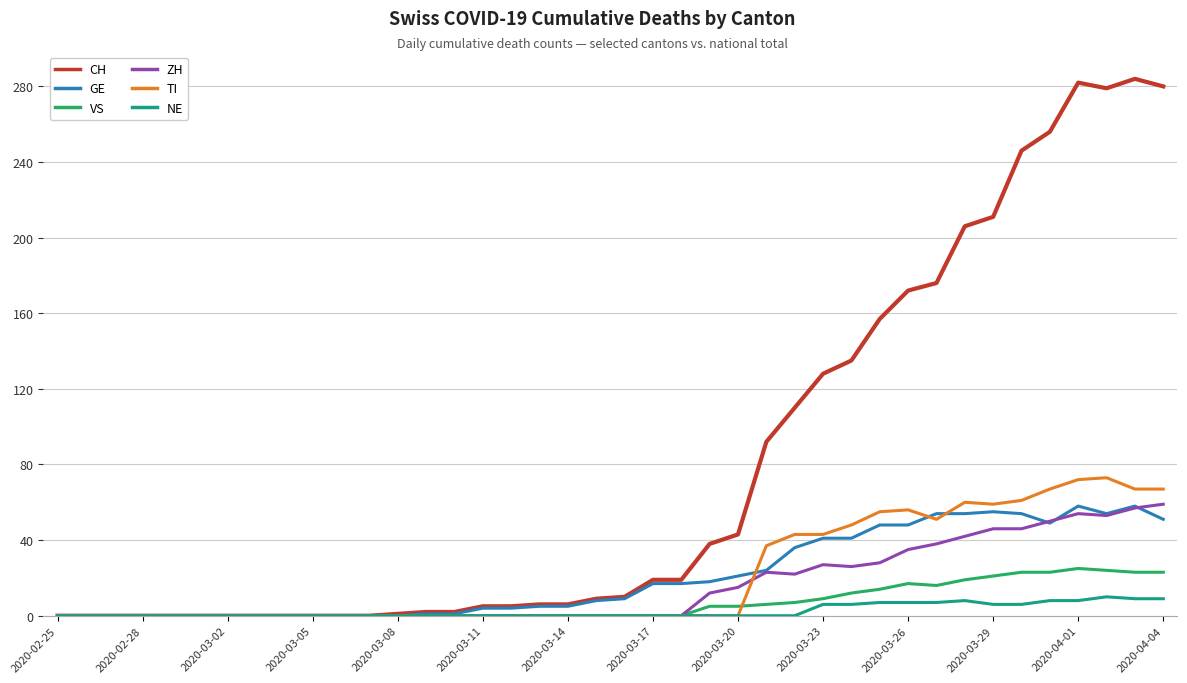

How many lines are shown in the chart?

6